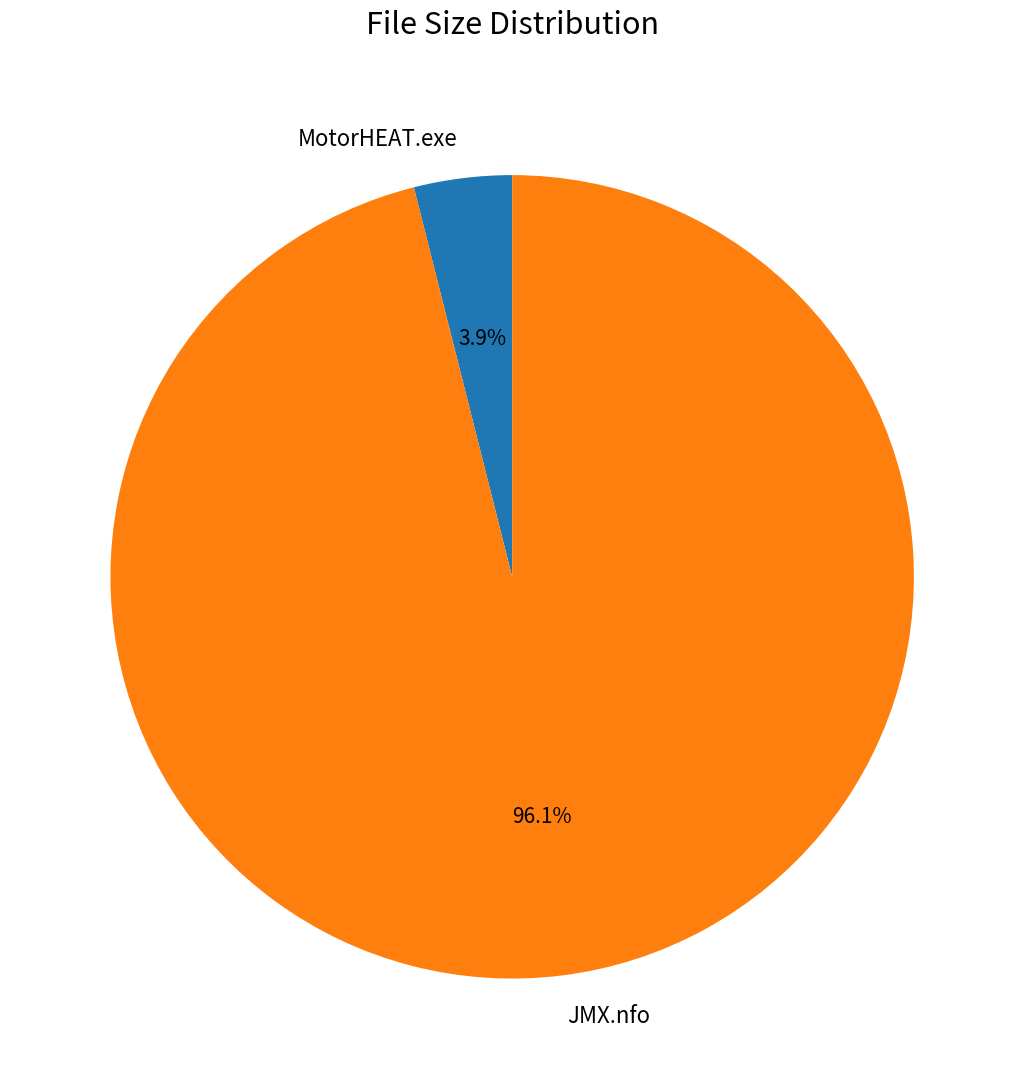

Rank the categories by value from highest to lowest.

JMX.nfo, MotorHEAT.exe